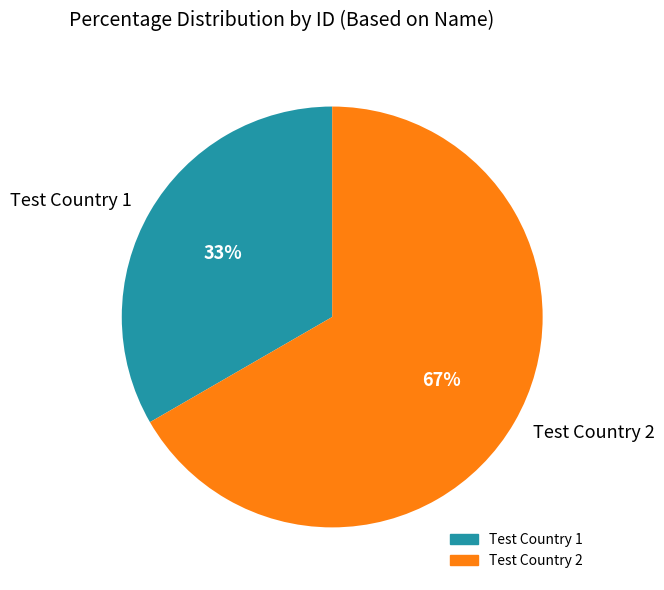

Is there a majority slice in this chart?

Yes